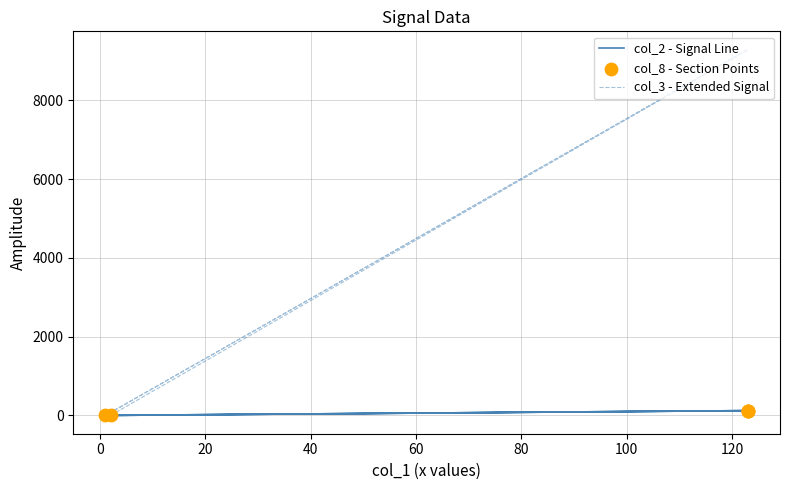

Which series has the largest Y range (max minus min)?

col_3 - Extended Signal